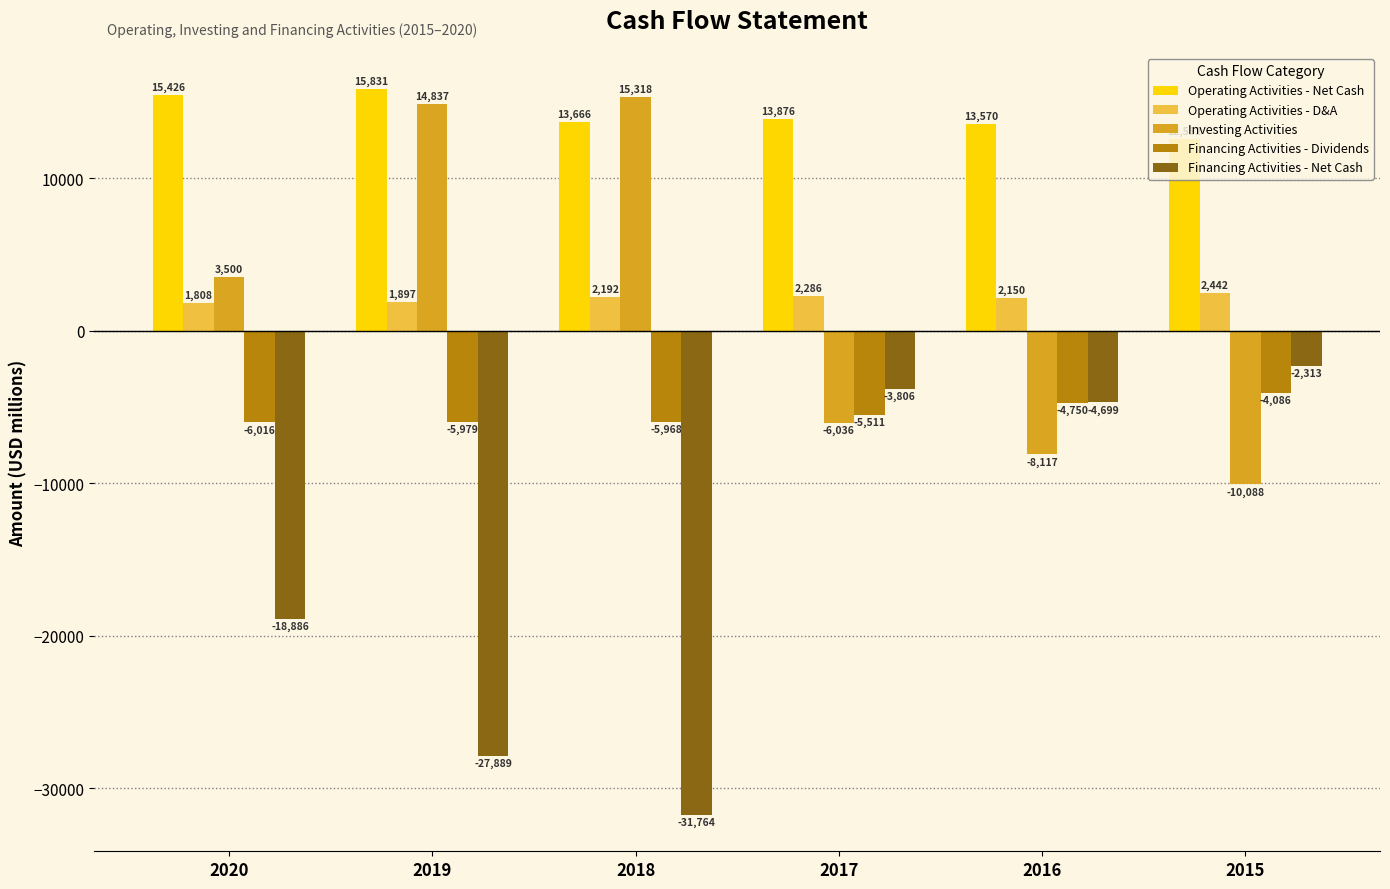

The value of Financing Activities - Net Cash at 2016 is -1288. True or false?

False